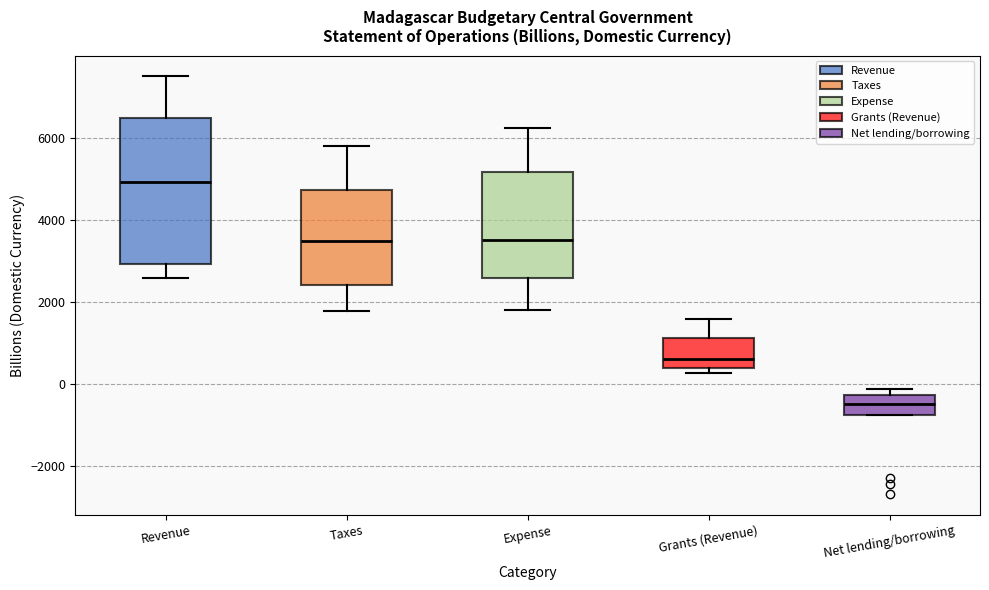

Reading left to right, read every box against the y-axis: the position of its median line, the range the box covers, and the ends of its whiskers. The values are not printed on the chart, so give them approximately, as read against the axis.

Revenue: median 5000, box 3000 to 6400, whiskers 2600 to 7400
Taxes: median 3400, box 2400 to 4800, whiskers 1800 to 5800
Expense: median 3600, box 2600 to 5200, whiskers 1800 to 6200
Grants (Revenue): median 600, box 400 to 1200, whiskers 200 to 1600
Net lending/borrowing: median -400, box -800 to -200, whiskers -800 to -200 (just above the box's upper edge)